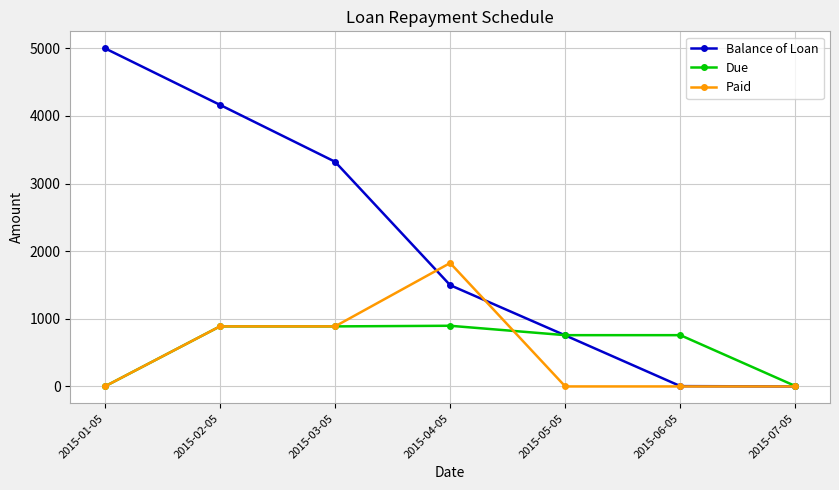

What is the difference between the second highest and minimum values in the Balance of Loan series?

4163.3